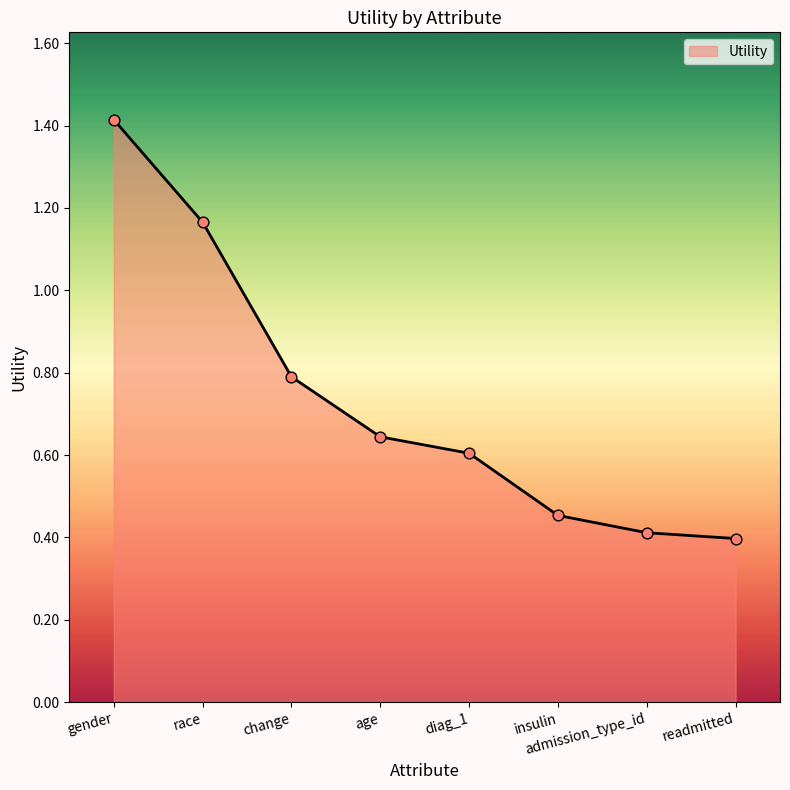

What is the change in value from age to readmitted?

-0.2